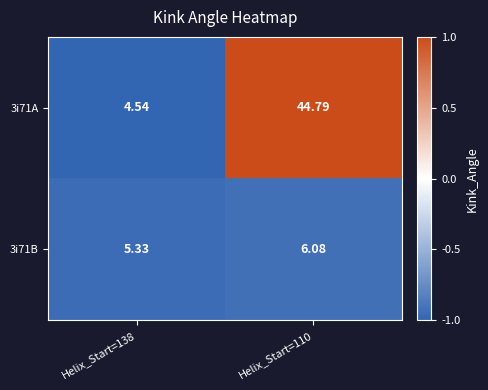

Is the value of 3i71A at Helix_Start=110 greater than the value of 3i71B at Helix_Start=110?

Yes